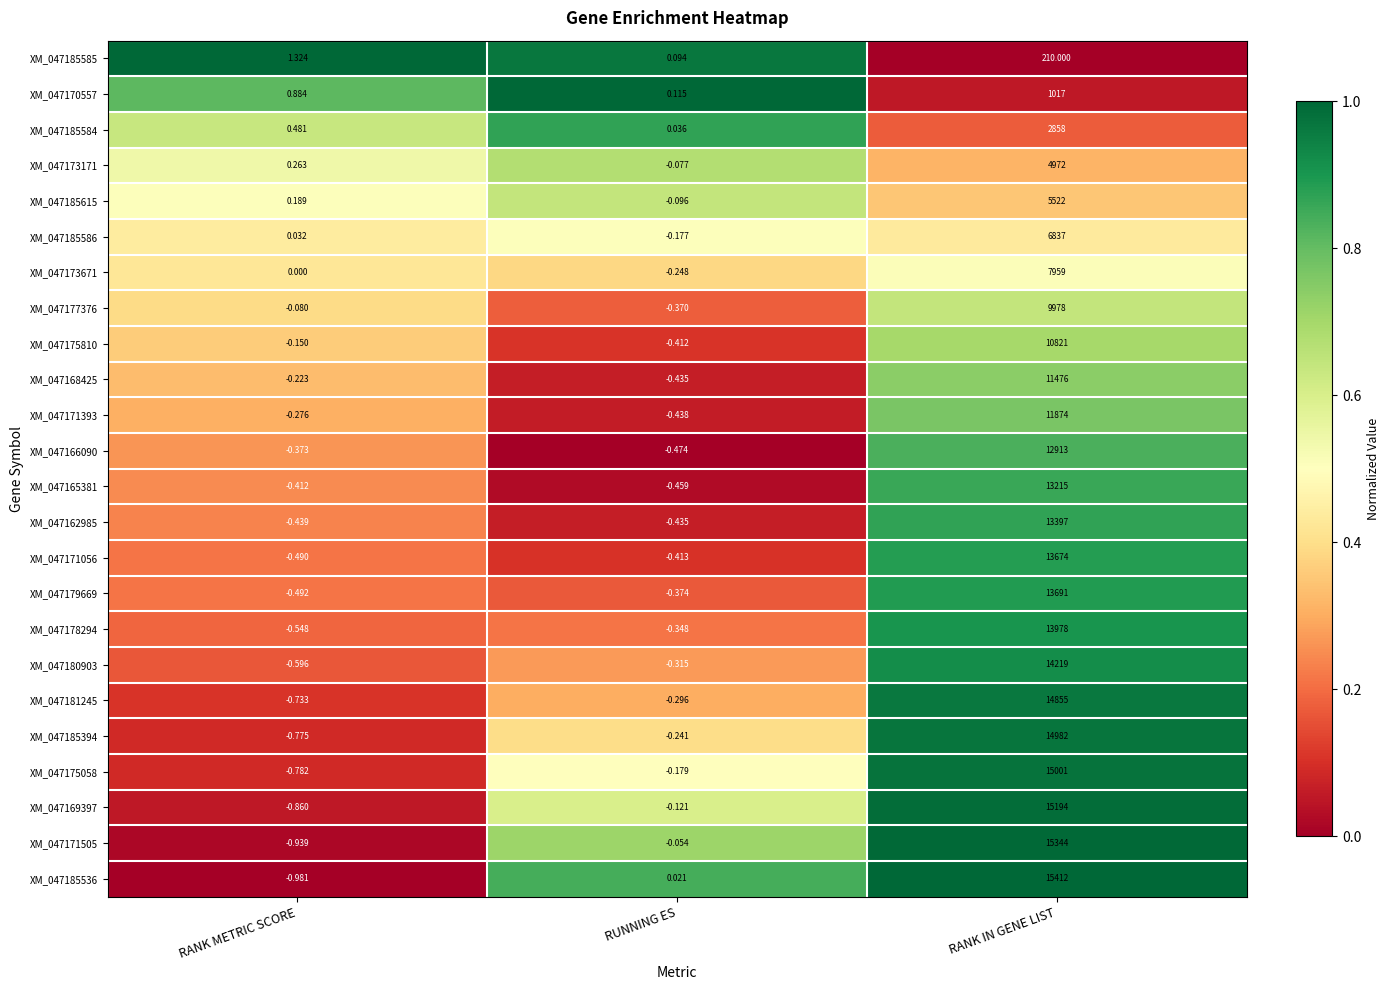

At RANK METRIC SCORE, list the series in order from smallest to largest.

XM_047185536, XM_047171505, XM_047169397, XM_047175058, XM_047185394, XM_047181245, XM_047180903, XM_047178294, XM_047179669, XM_047171056, XM_047162985, XM_047165381, XM_047166090, XM_047171393, XM_047168425, XM_047175810, XM_047177376, XM_047173671, XM_047185586, XM_047185615, XM_047173171, XM_047185584, XM_047170557, XM_047185585